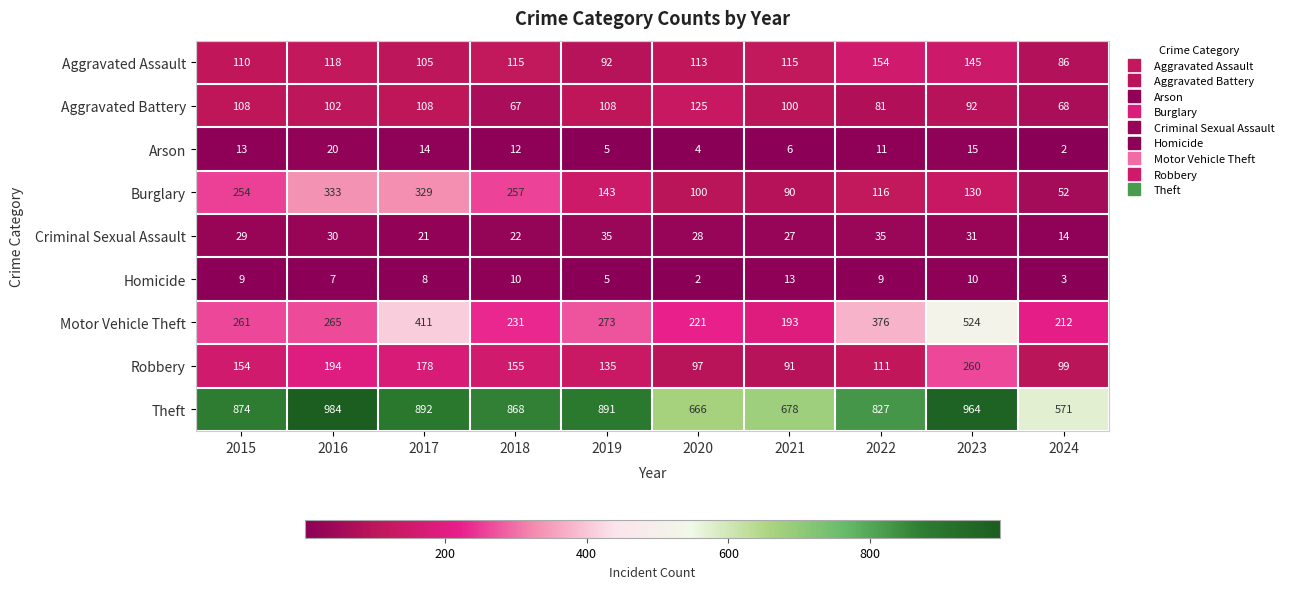

What value does the Theft series have at 2024?

571